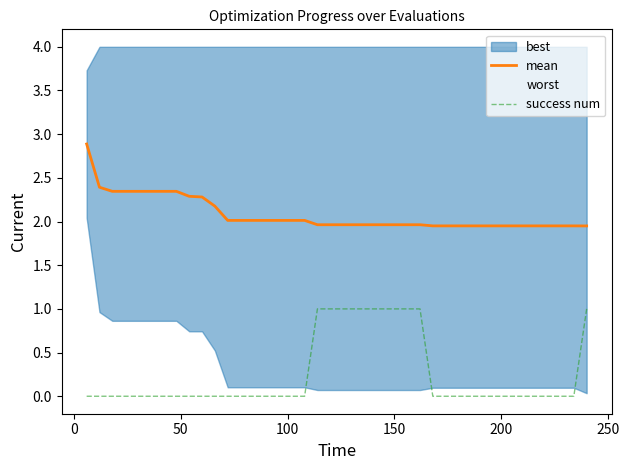

True or false: mean and success num intersect in this chart.

False